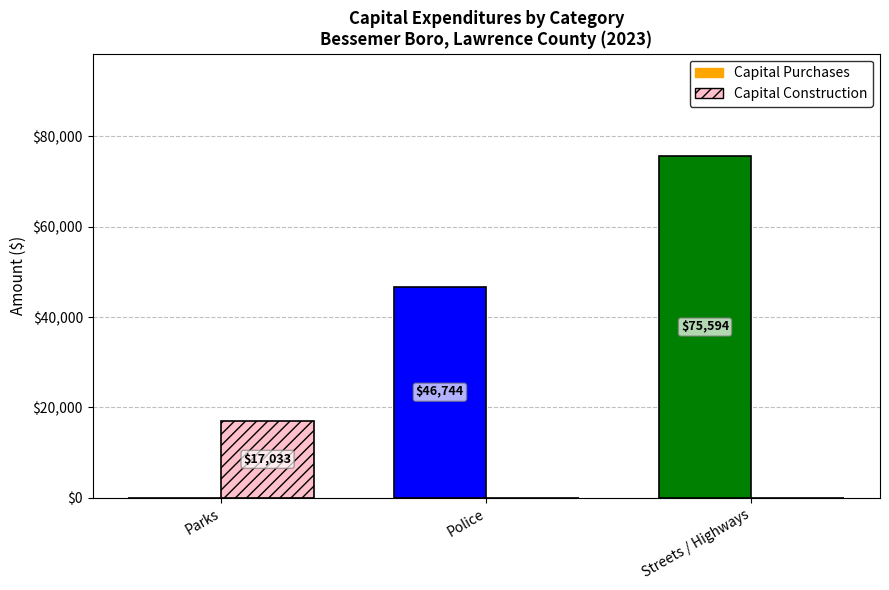

Reading left to right, list all the values displayed in this chart.

Capital Purchases: 0	46744	75594
Capital Construction: 17033	0	0